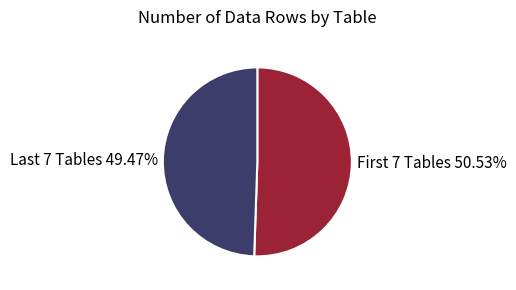

Does any single category account for the majority?

Yes